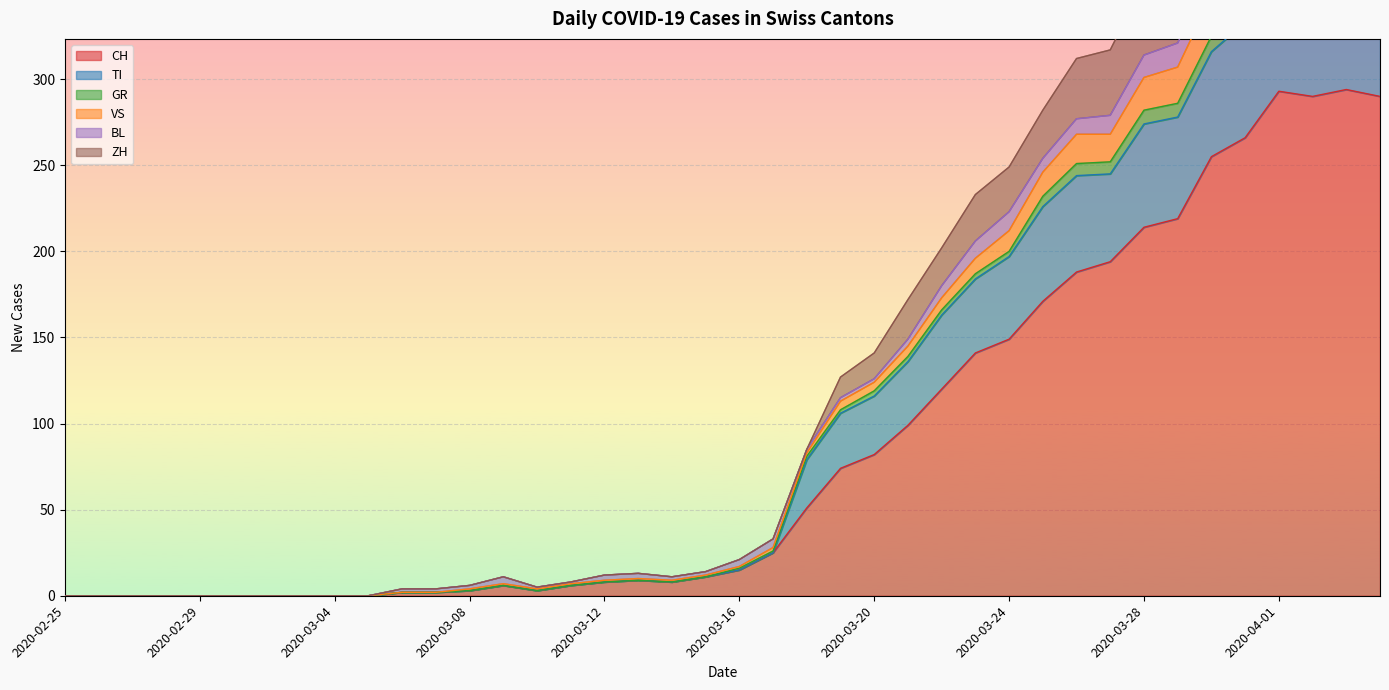

What is the maximum value for CH?

294